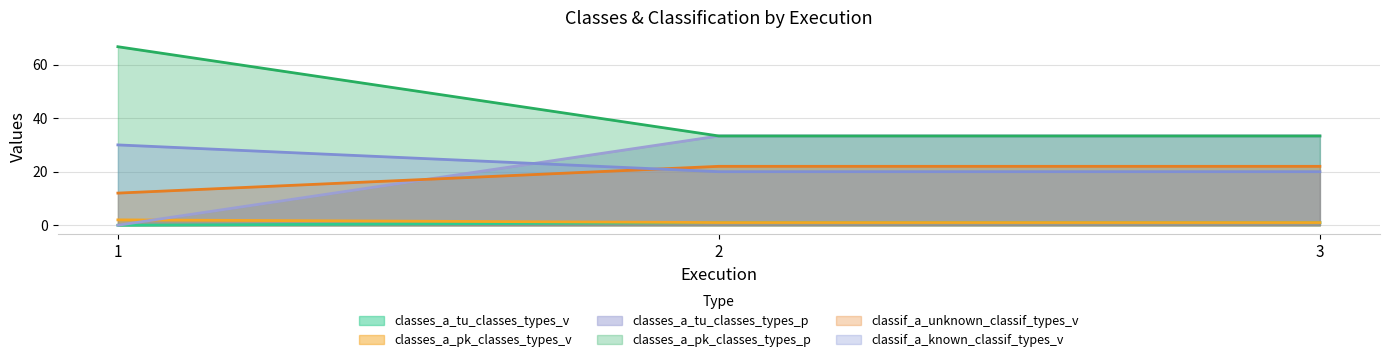

Which series has the largest total across all categories?

classes_a_pk_classes_types_p